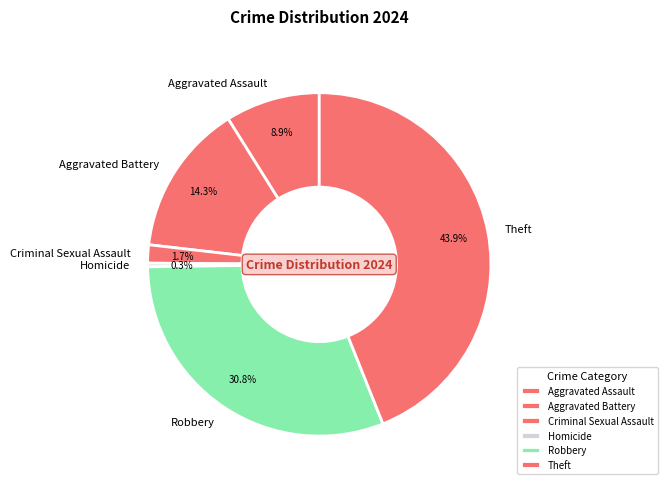

Is there a majority slice in this chart?

No